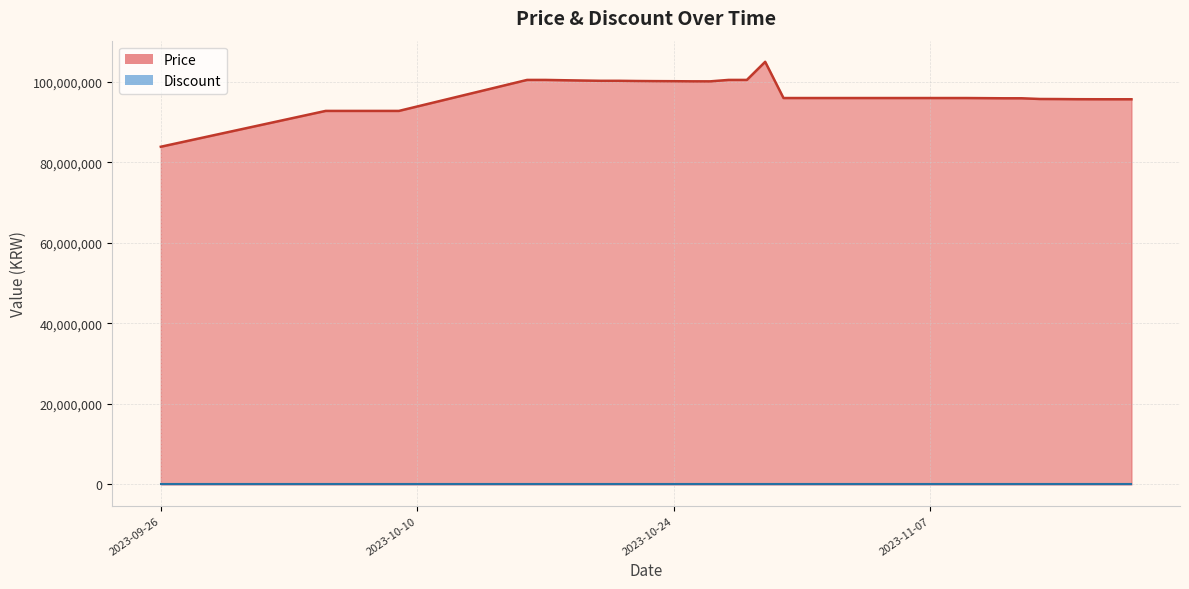

True or false: the data shows 152630991 at 2023-10-17.

False